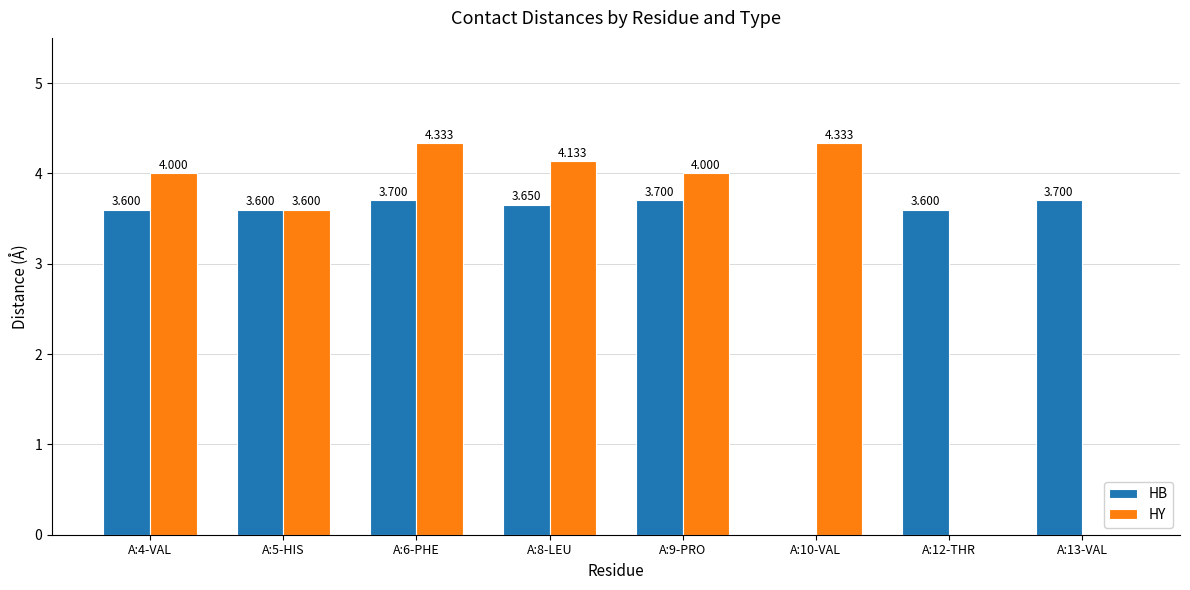

Is the value of HY at A:13-VAL greater than the value of HB at A:9-PRO?

No